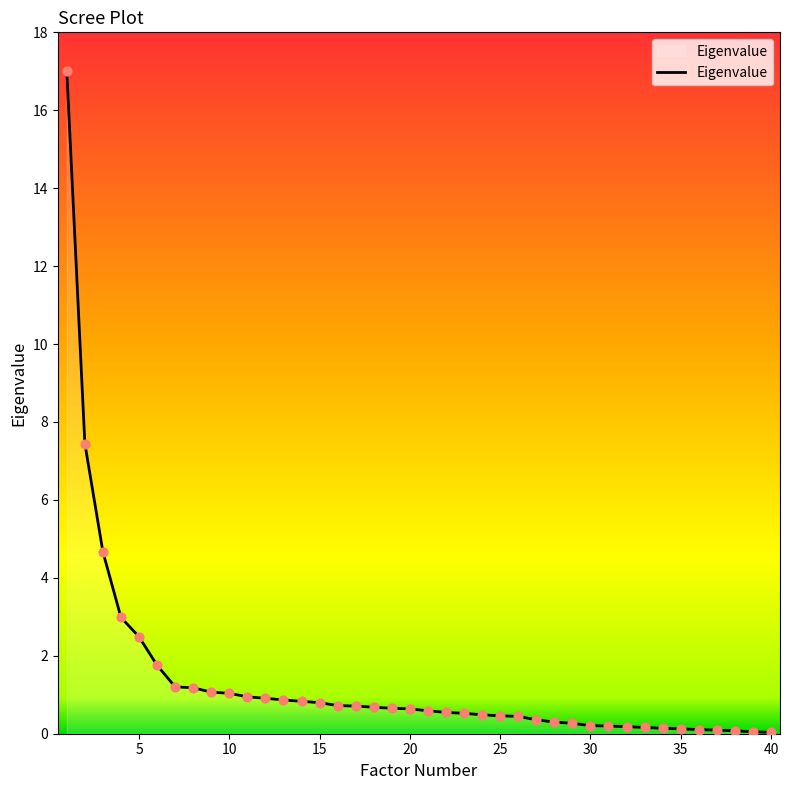

What is the greatest value displayed?

17.0